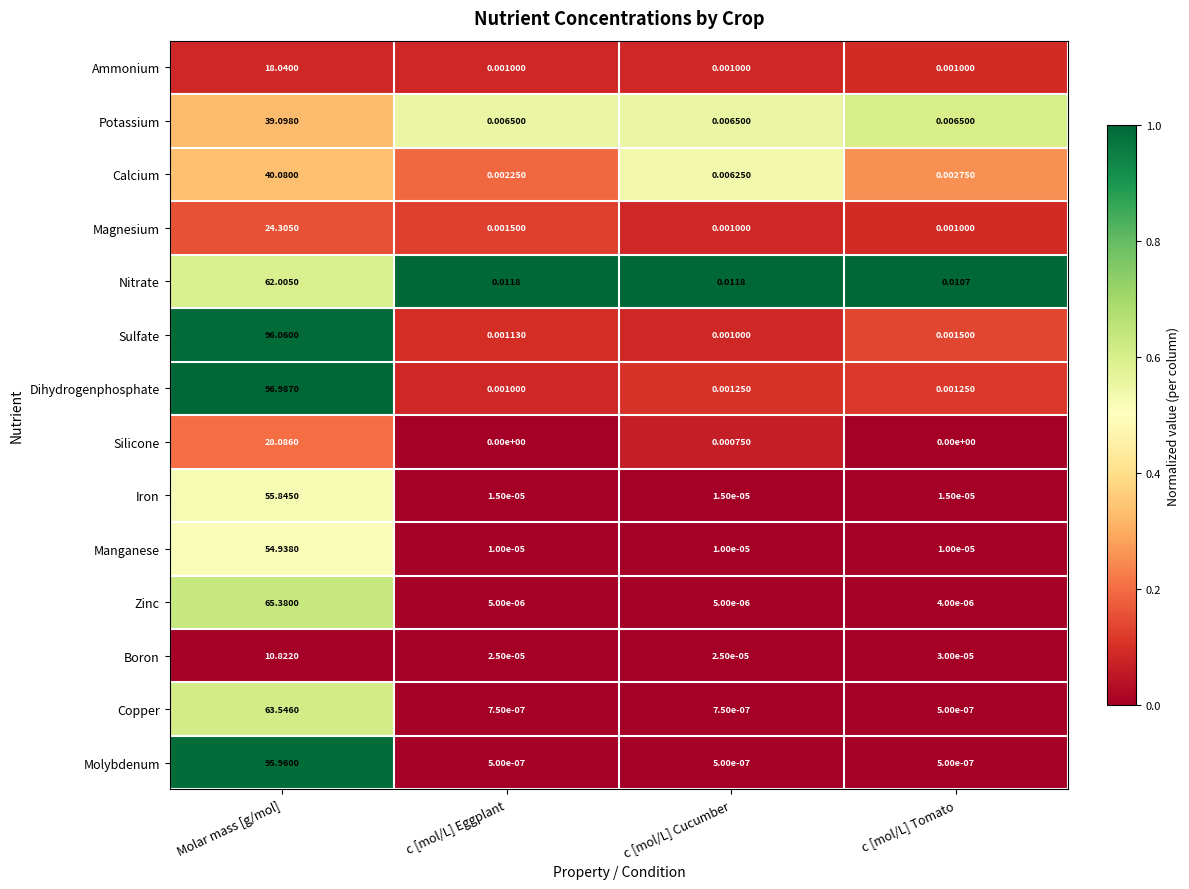

What is the total value across all series at Molar mass [g/mol]?

751.2